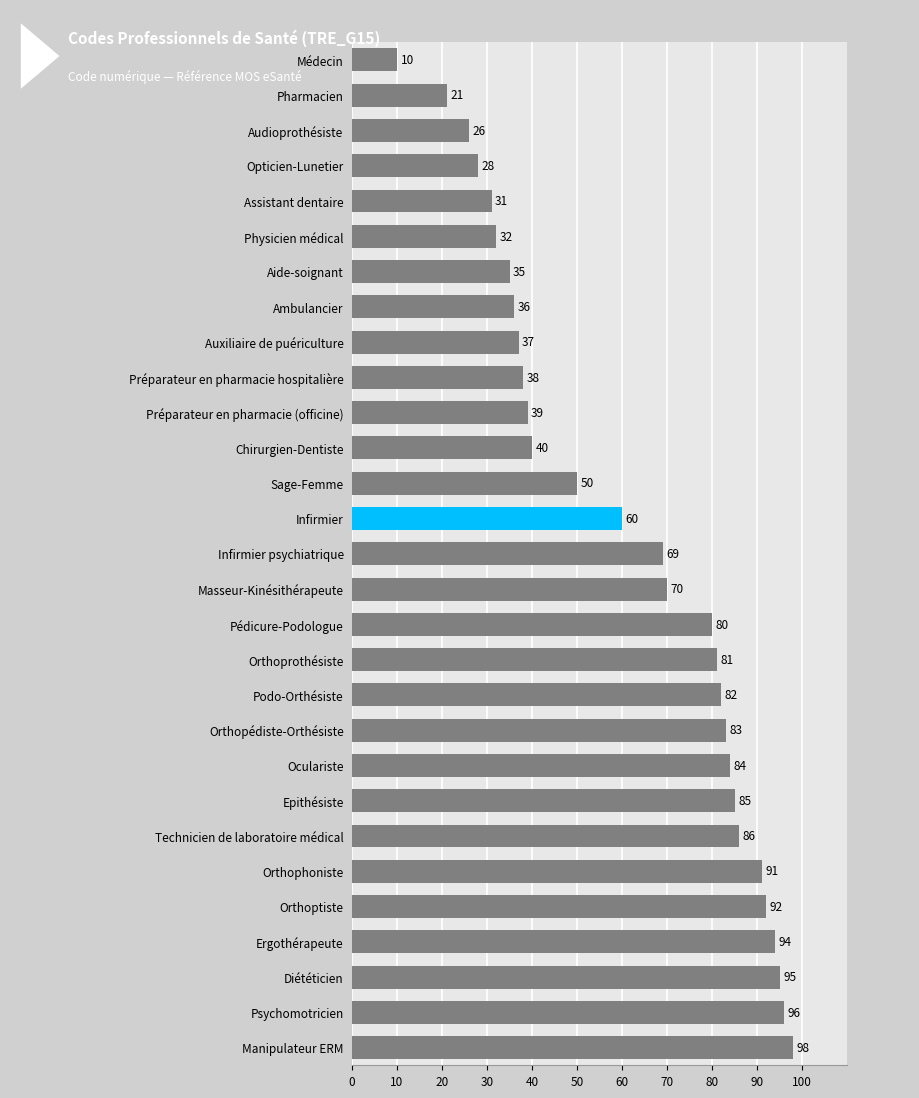

What is the smallest value displayed?

10